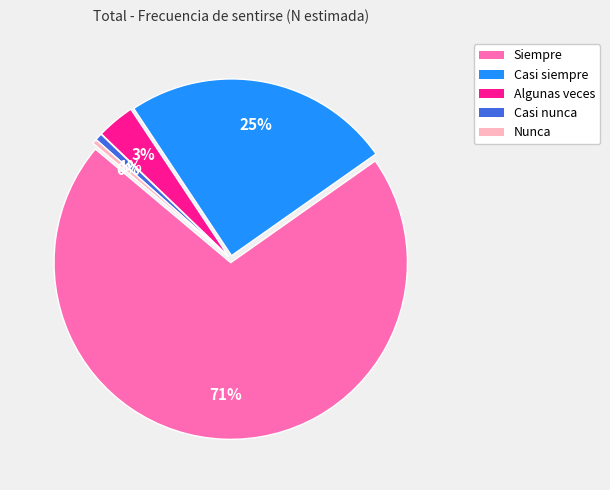

True or false: Siempre accounts for 59% of the total.

False